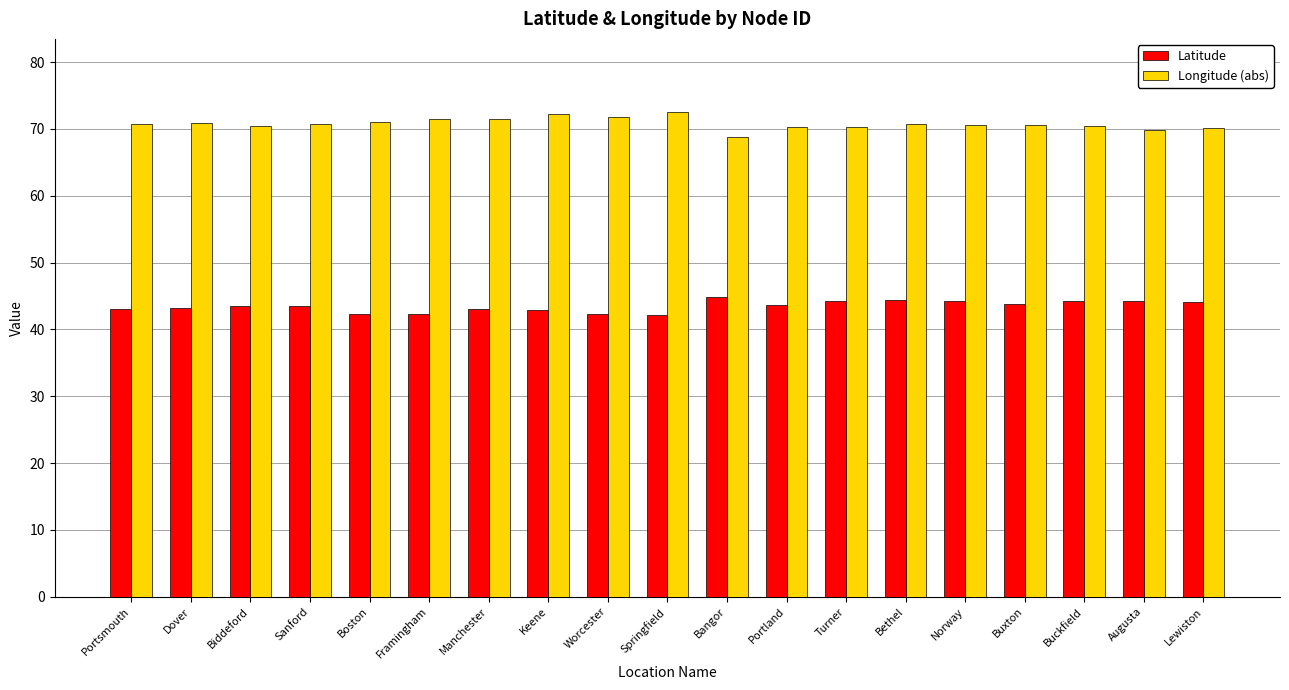

What is the difference between the second highest and second lowest values in the Latitude series?

2.1